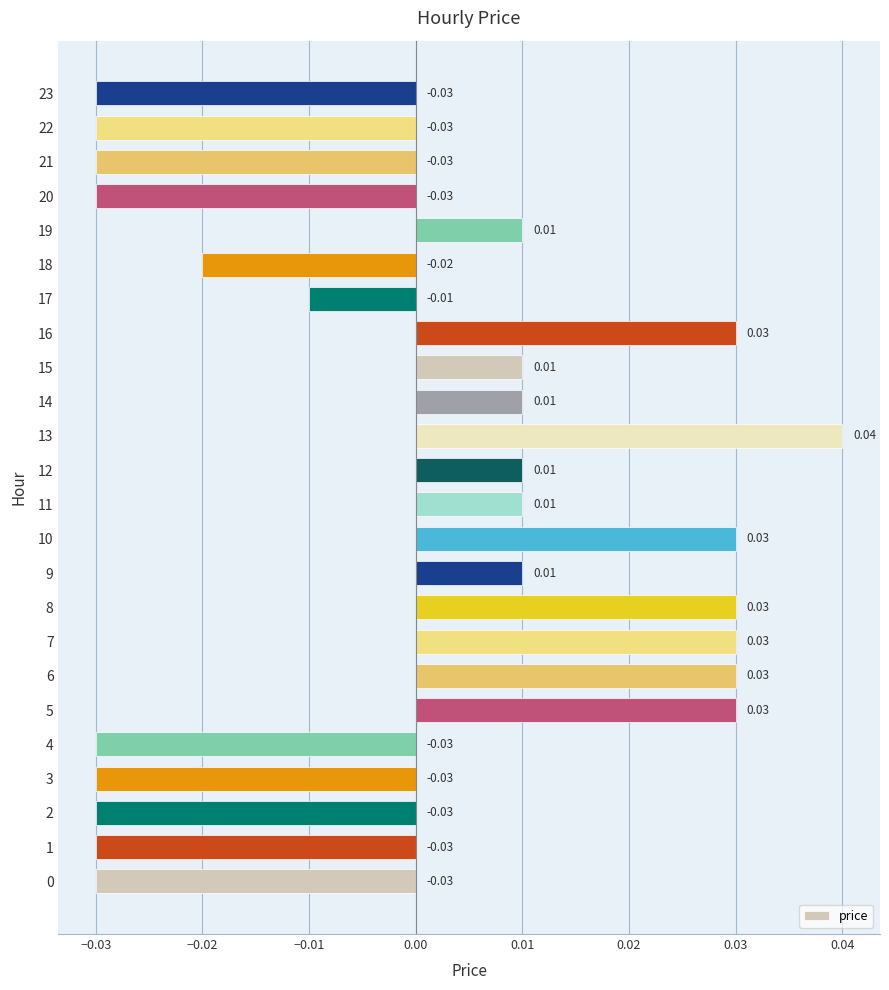

Which label corresponds to the largest value in the chart?

13